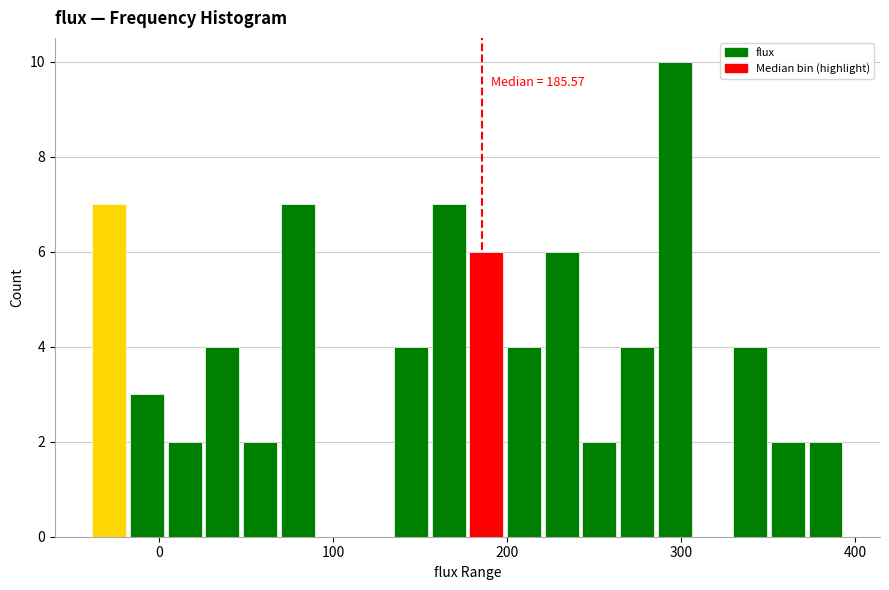

Around what value on the x-axis is the tallest bar? Give the approximate position of its centre, as read against the axis.

300